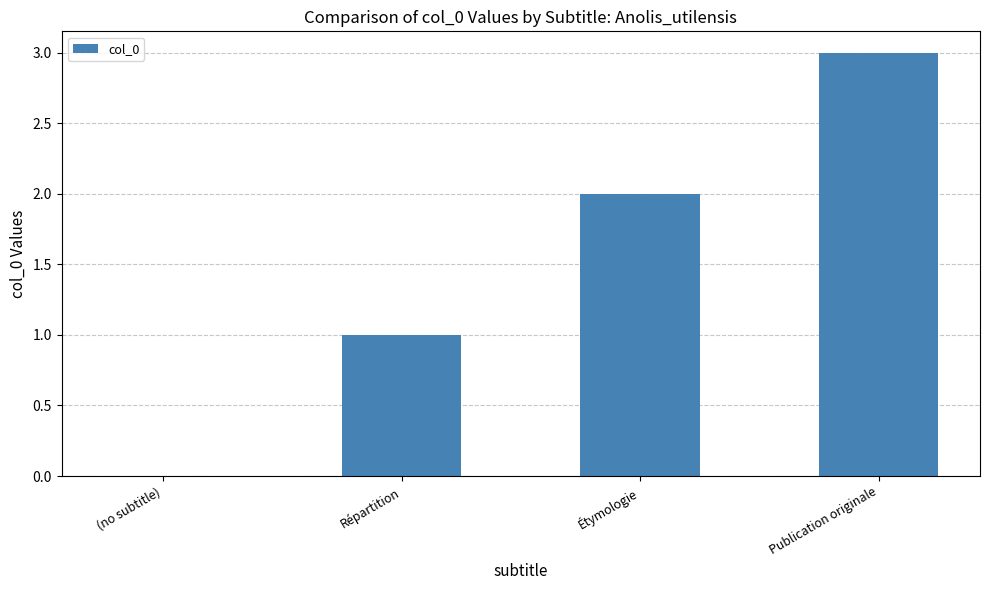

What is the sum of the values at Répartition and Étymologie?

3